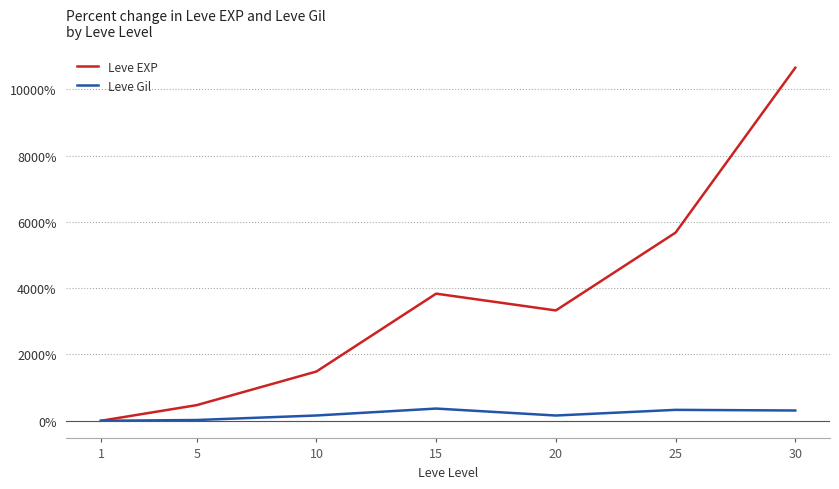

Between 10 and 20, which series saw the biggest shift?

Leve EXP